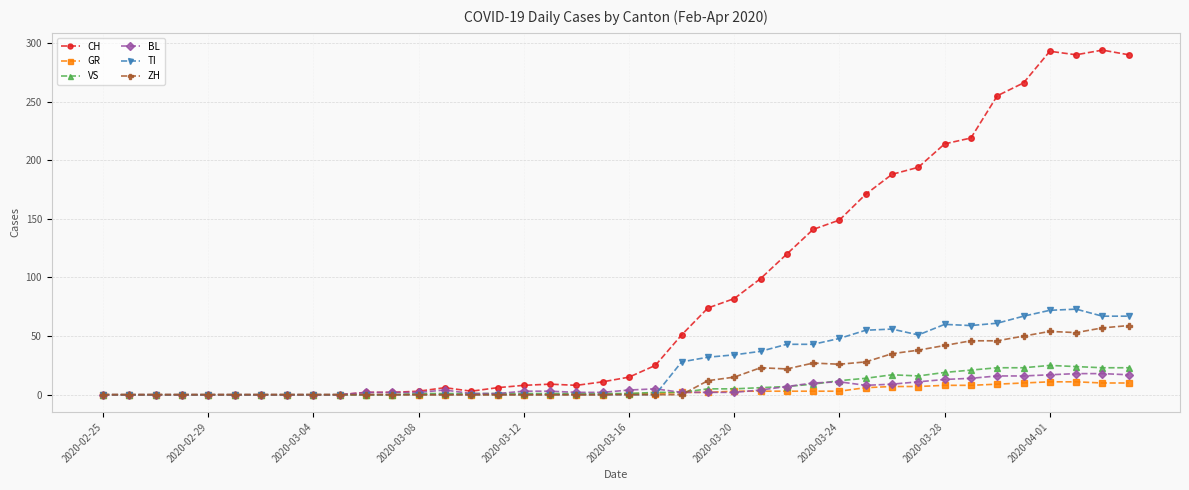

True or false: TI has more than 0 points higher than both neighbors.

True